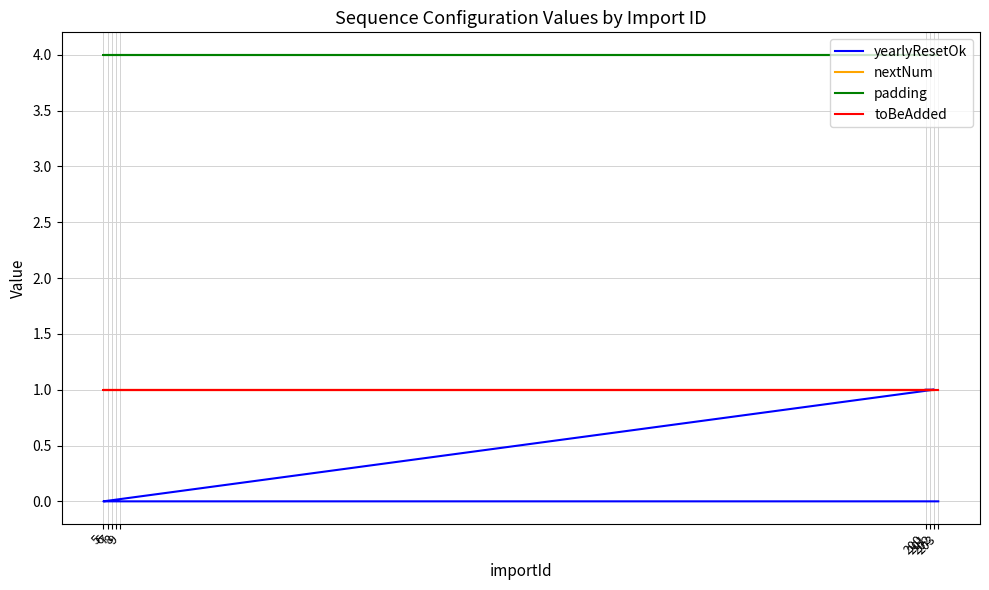

What are all the series names shown in the legend?

yearlyResetOk, nextNum, padding, toBeAdded